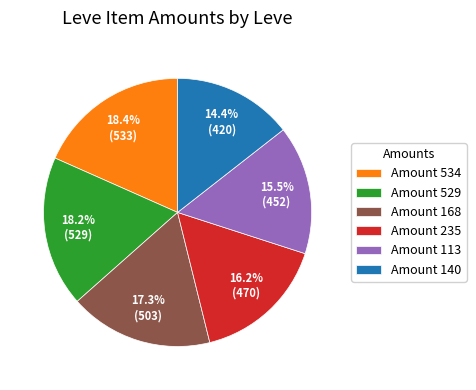

Combined, what portion of the pie is Amount 529 and Amount 140?

32.6%